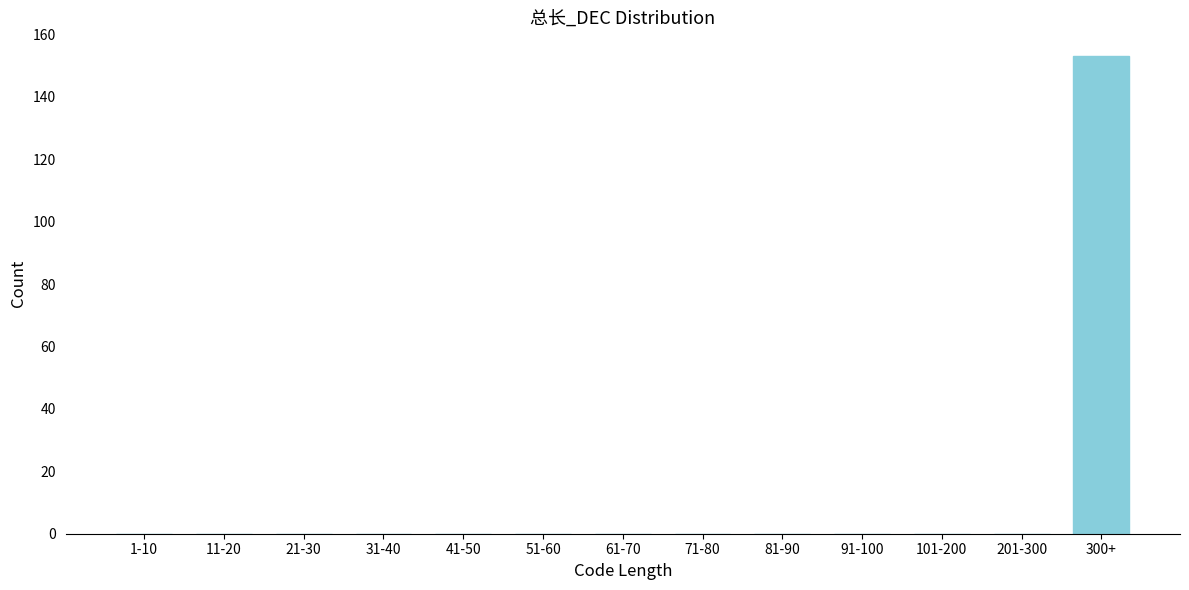

Reading left to right, transcribe all the data shown in this chart.

1-10=0	11-20=0	21-30=0	31-40=0	41-50=0	51-60=0	61-70=0	71-80=0	81-90=0	91-100=0	101-200=0	201-300=0	300+=153